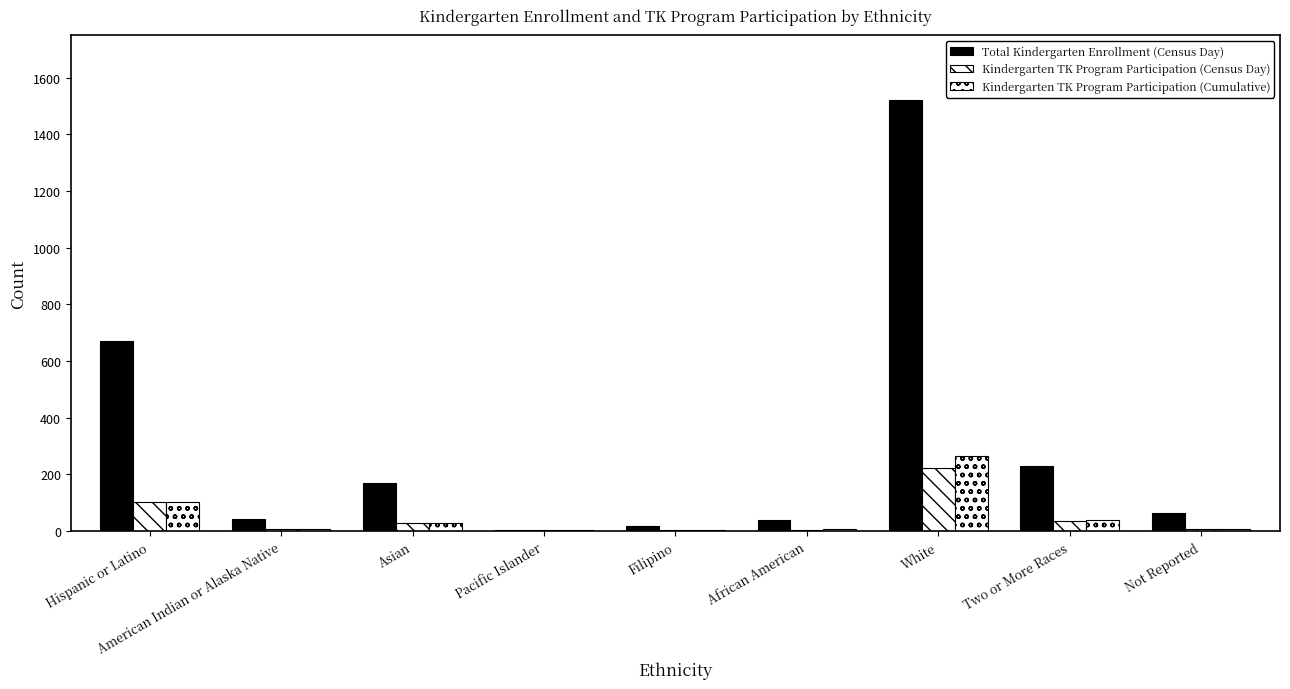

How many groups of bars are there?

9